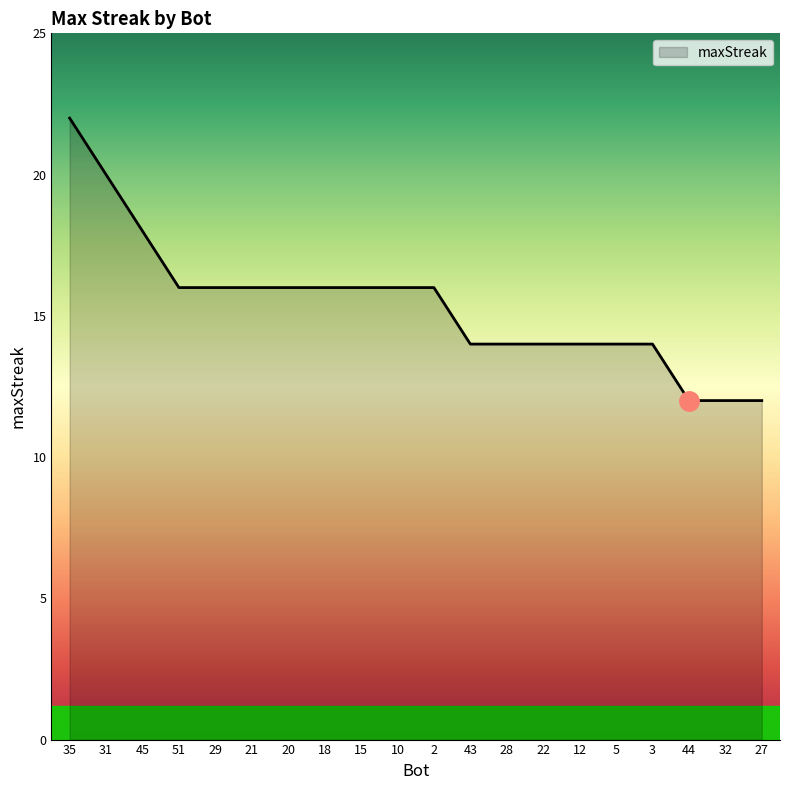

What position from the left is 28?

13